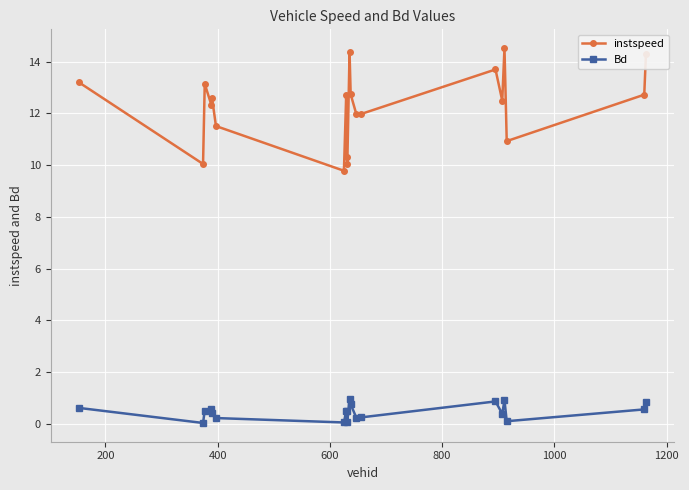

What is the maximum value for instspeed?

14.5